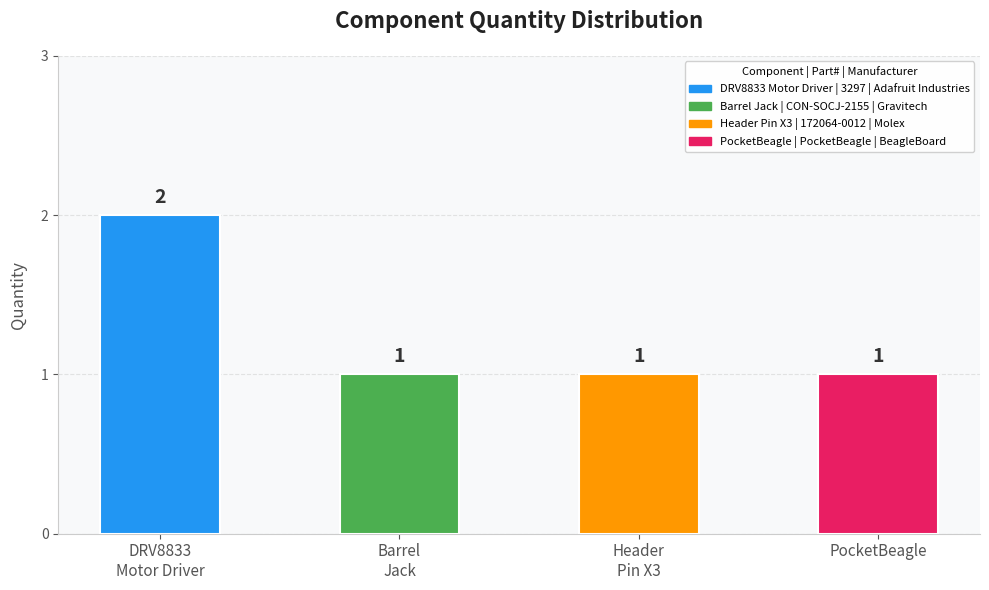

Is it true that the value at Barrel
Jack is 1?

True